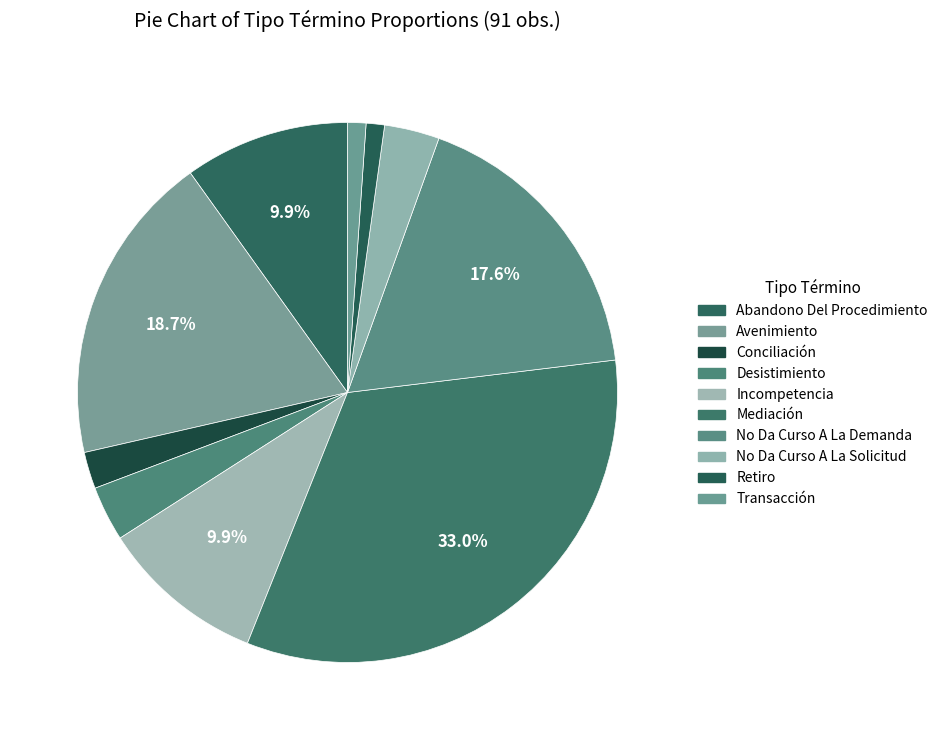

What percentage is the Retiro slice, to the nearest percent?

1%